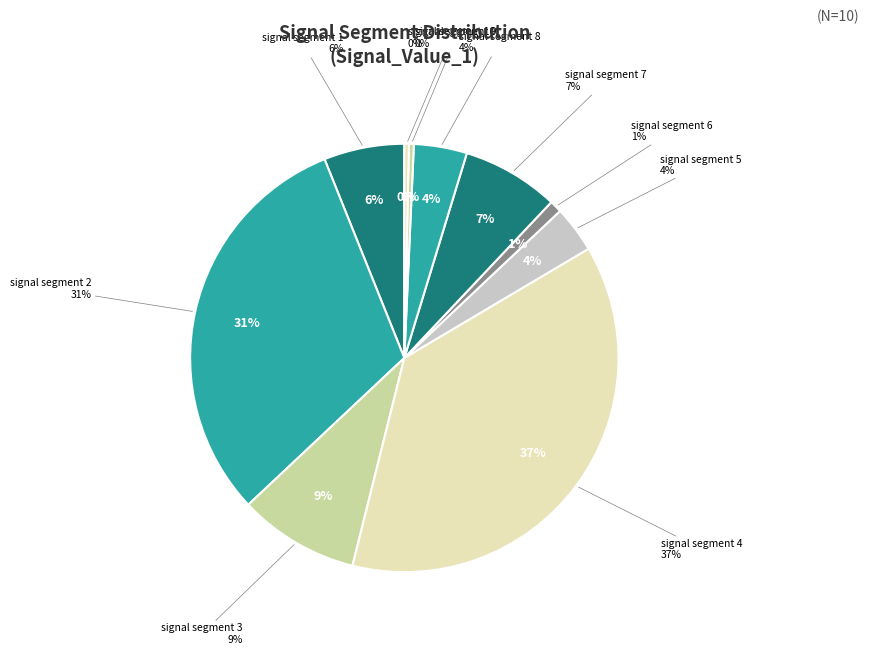

The signal segment 5 slice represents 4% of the pie. True or false?

True